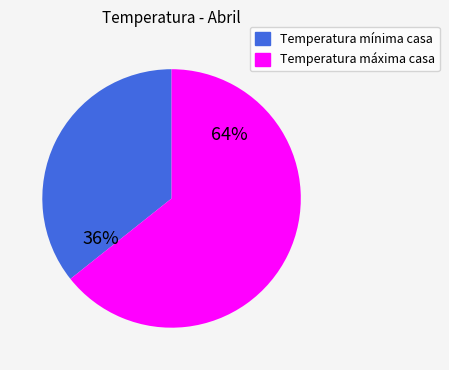

Is there a majority slice in this chart?

Yes